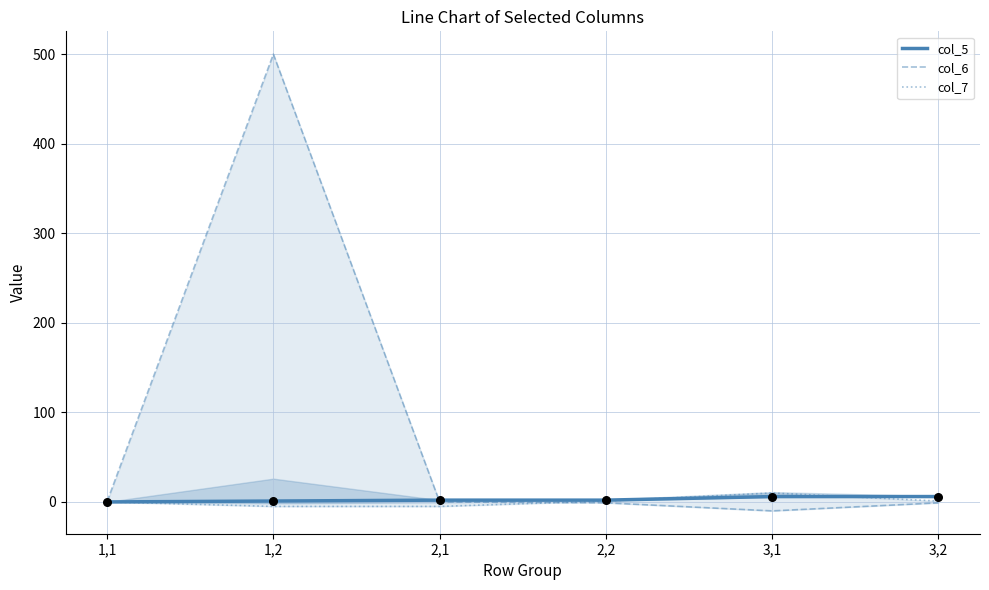

At which category is the sum across all series the highest?

1,2